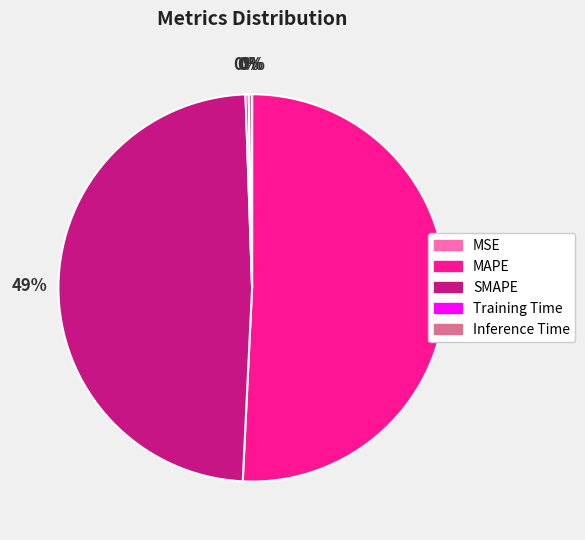

Is there any slice that represents more than half of the pie?

Yes